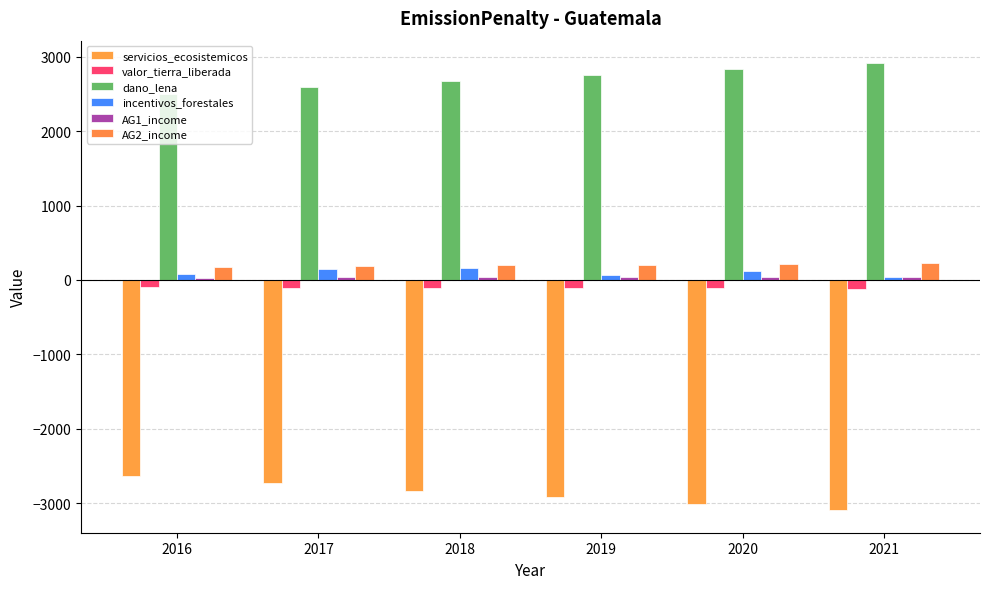

At which category does the chart reach its minimum across all series?

2021